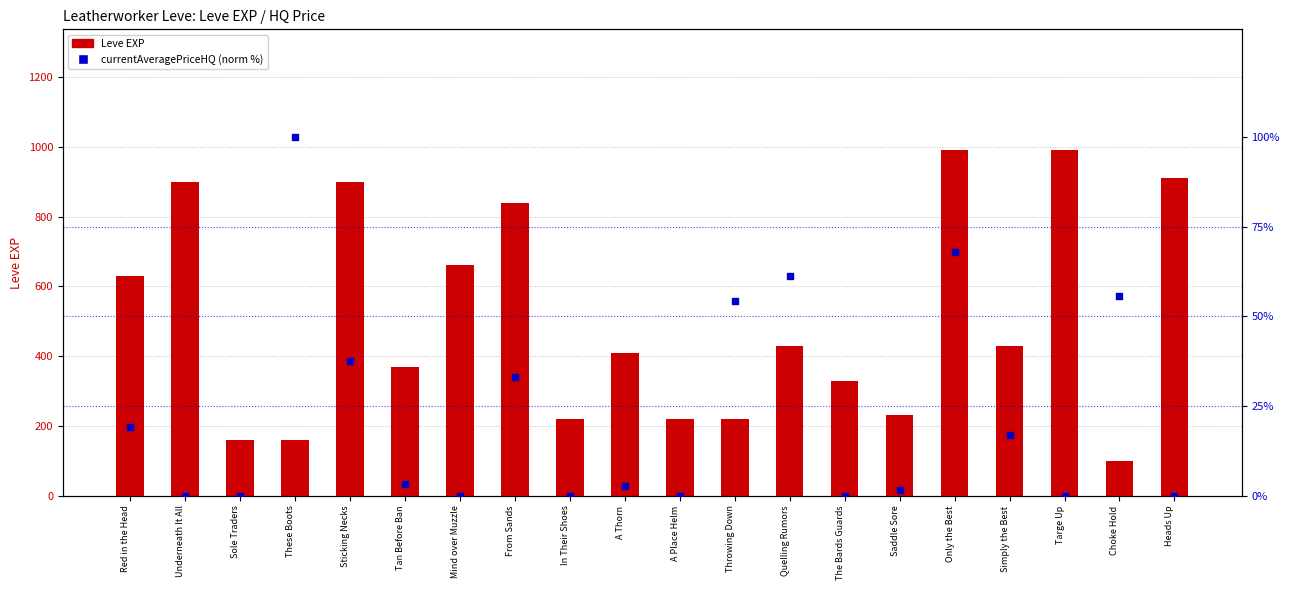

What is the total value across all series at These Boots?

260.0